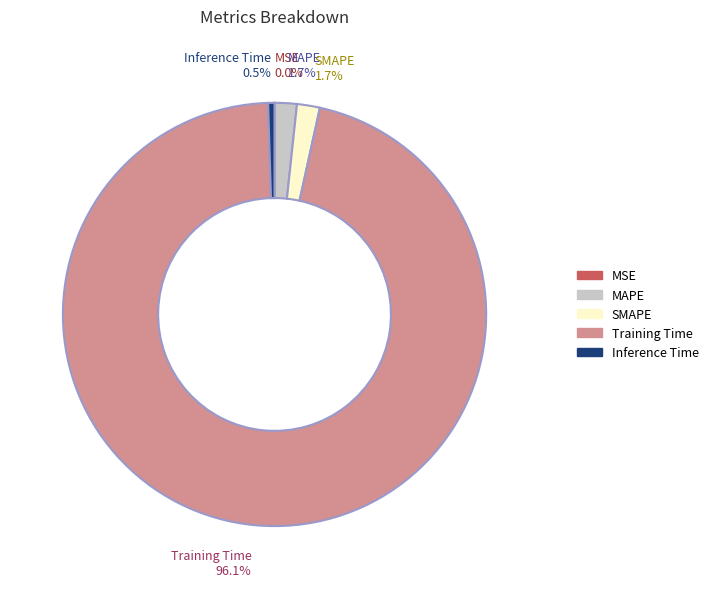

Which slice is the largest?

Training Time